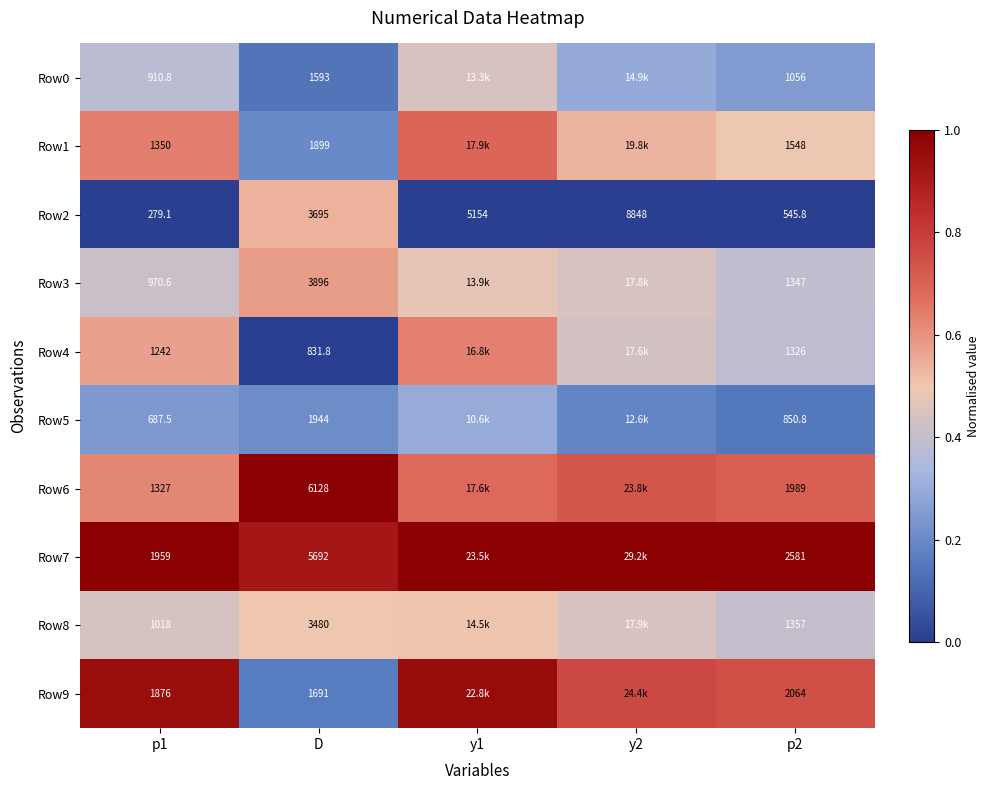

Is the value of Row3 at p2 greater than the value of Row6 at D?

No